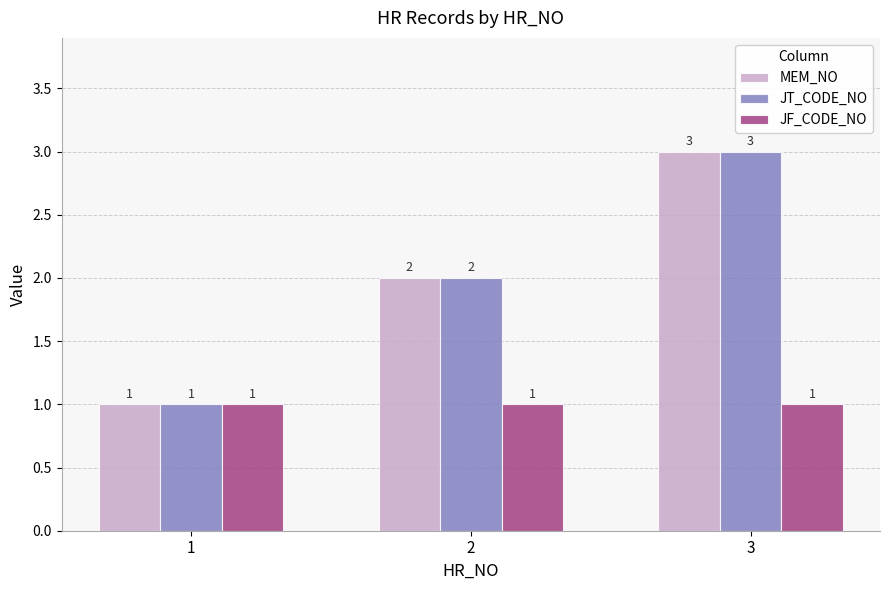

What is the minimum value shown in the chart?

1